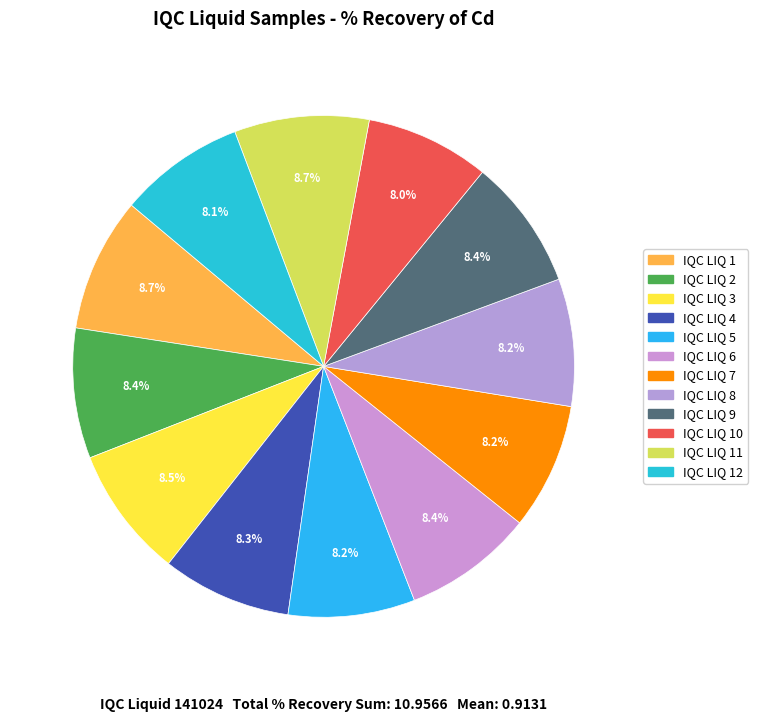

How many slices are in this pie chart?

12